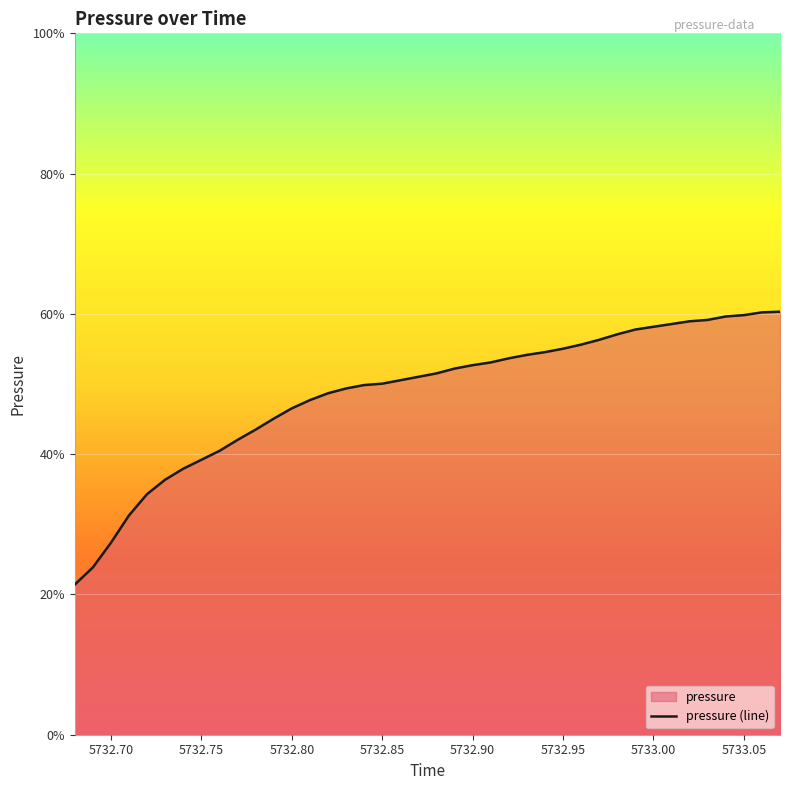

How many lines are shown in the chart?

1